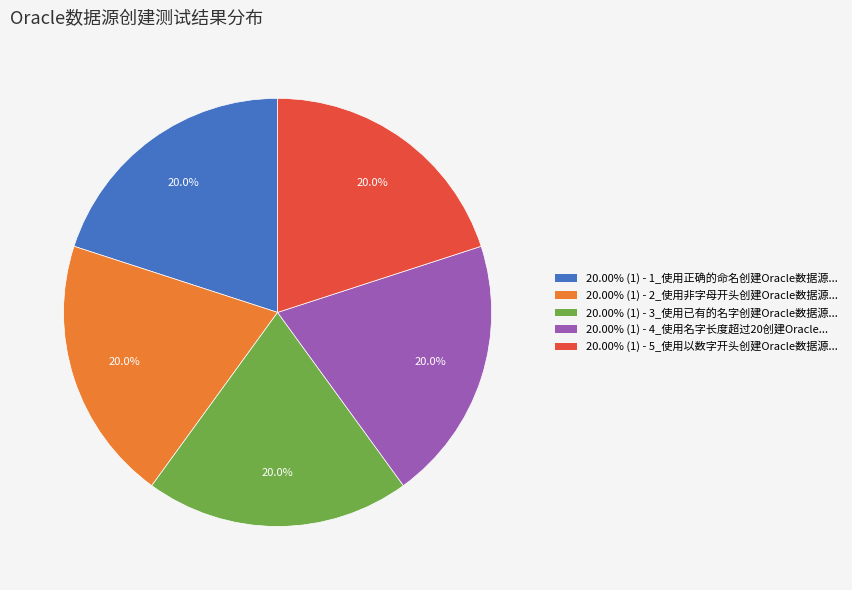

Is there a majority slice in this chart?

No